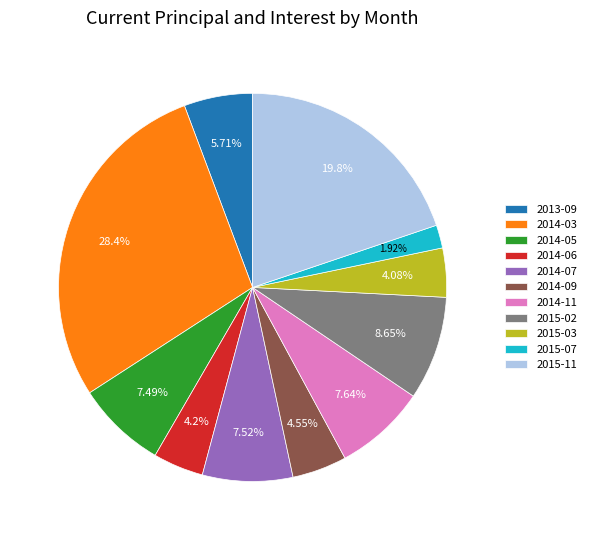

To the nearest percent, what percentage of the pie is 2013-09?

6%